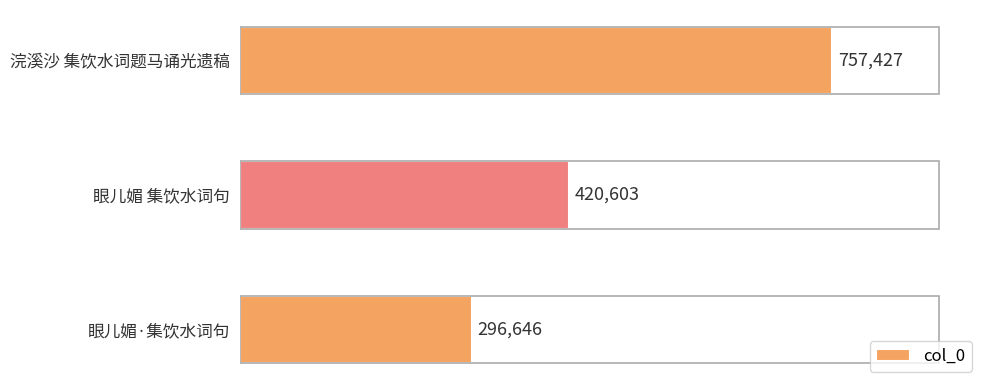

Count the values in the range 296646 to 757427.

3